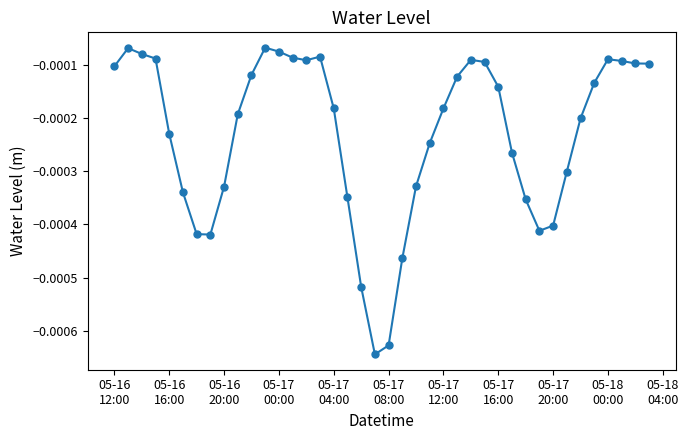

True or false: there are more than 0 points higher than both neighbors.

True